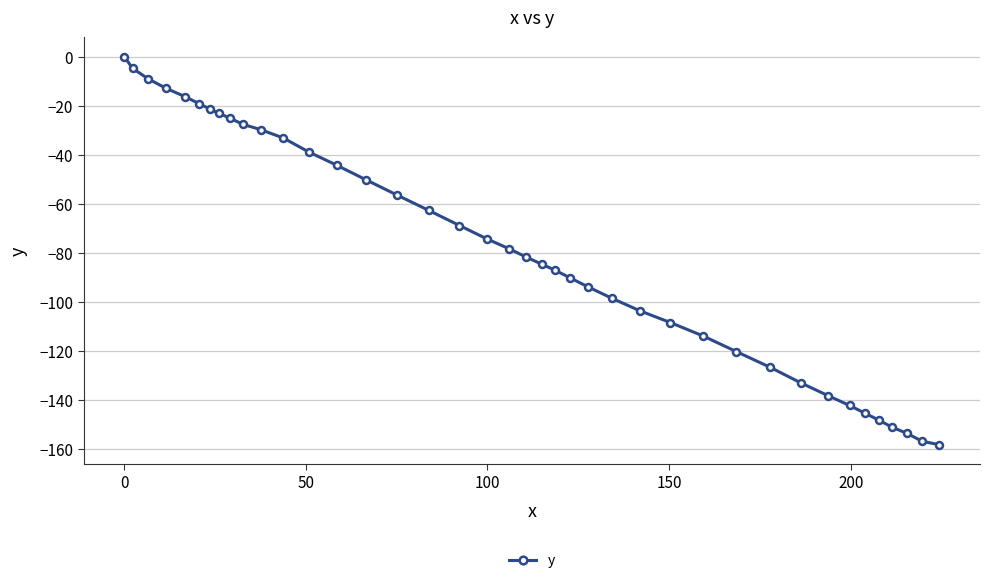

What is the value of the 34th point from the left?

-142.3